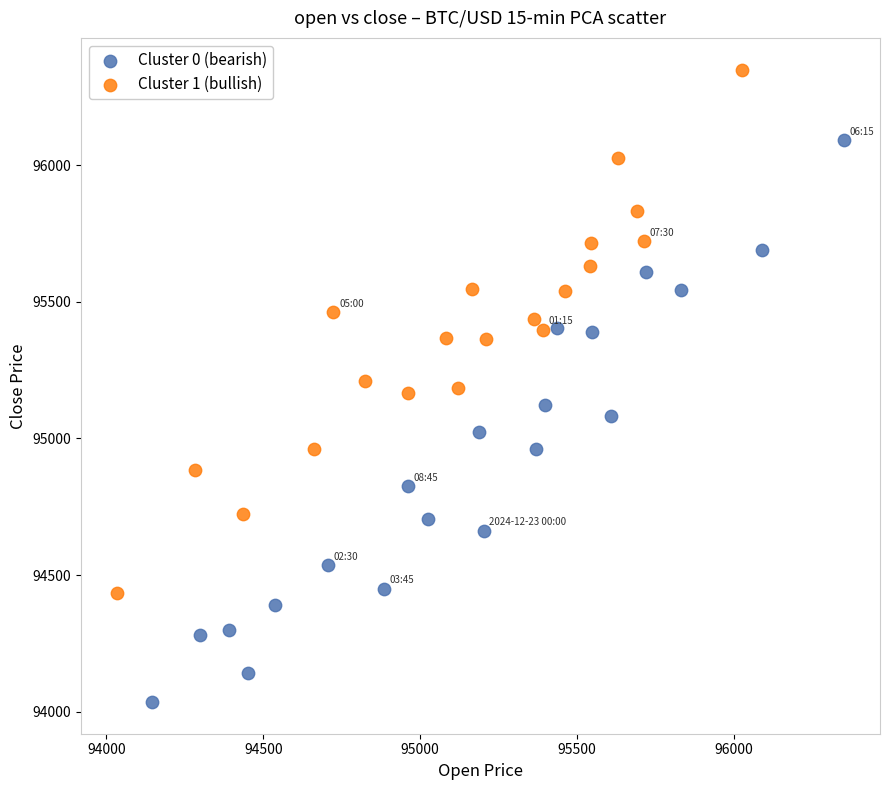

Which series contains the highest Y value?

Cluster 1 (bullish)